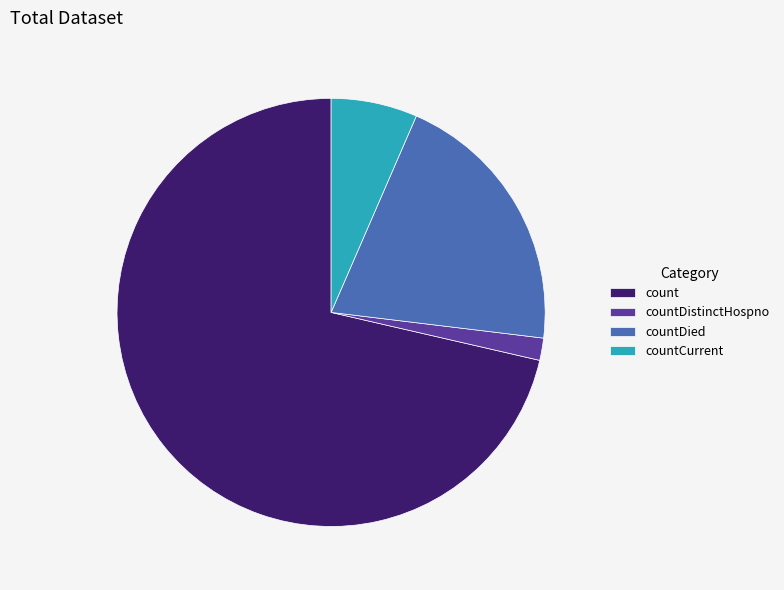

Is the sum of countCurrent and countDistinctHospno greater than half?

No